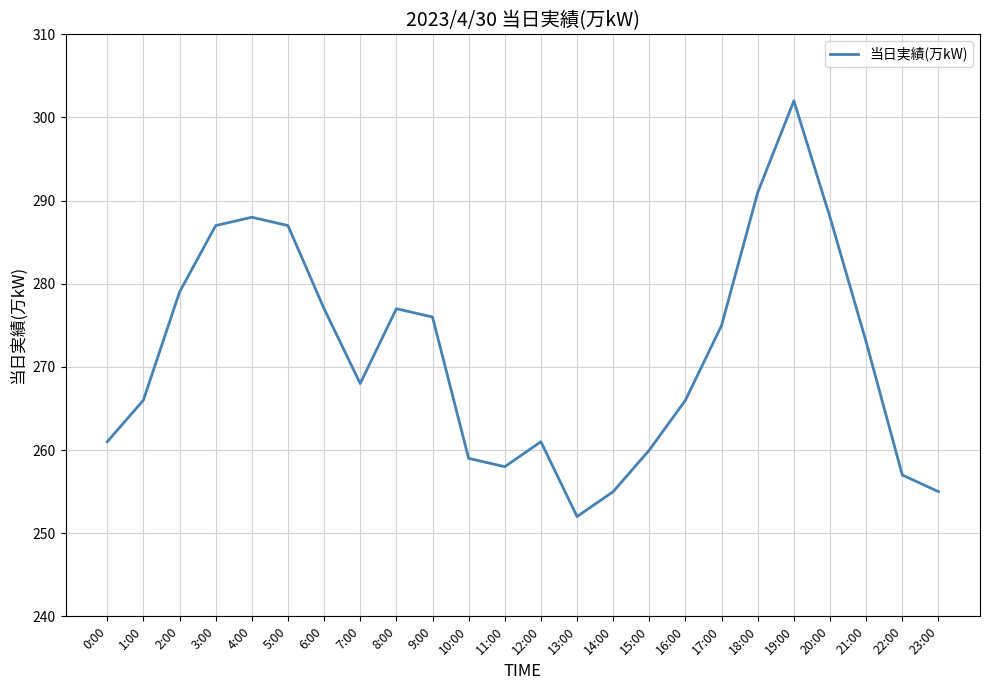

At which category does the chart reach its minimum across all series?

13:00